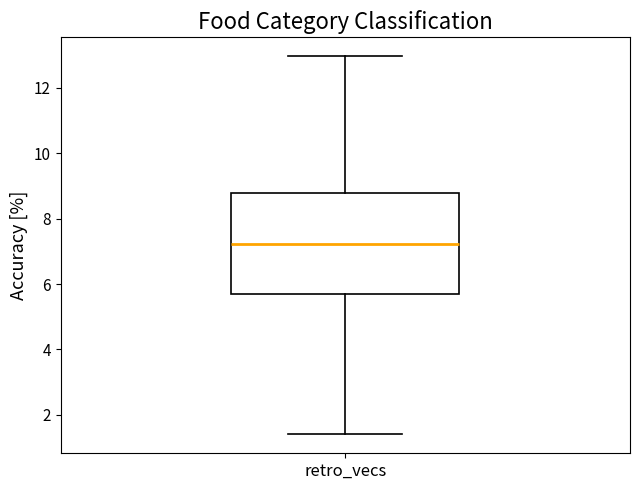

Read this box plot against the y-axis: the position of the median line, the range covered by the box, and the ends of both whiskers. The values are not printed on the chart, so give them approximately, as read against the axis.

median 7.2, box 5.6 to 8.8, whiskers 1.4 to 13.0